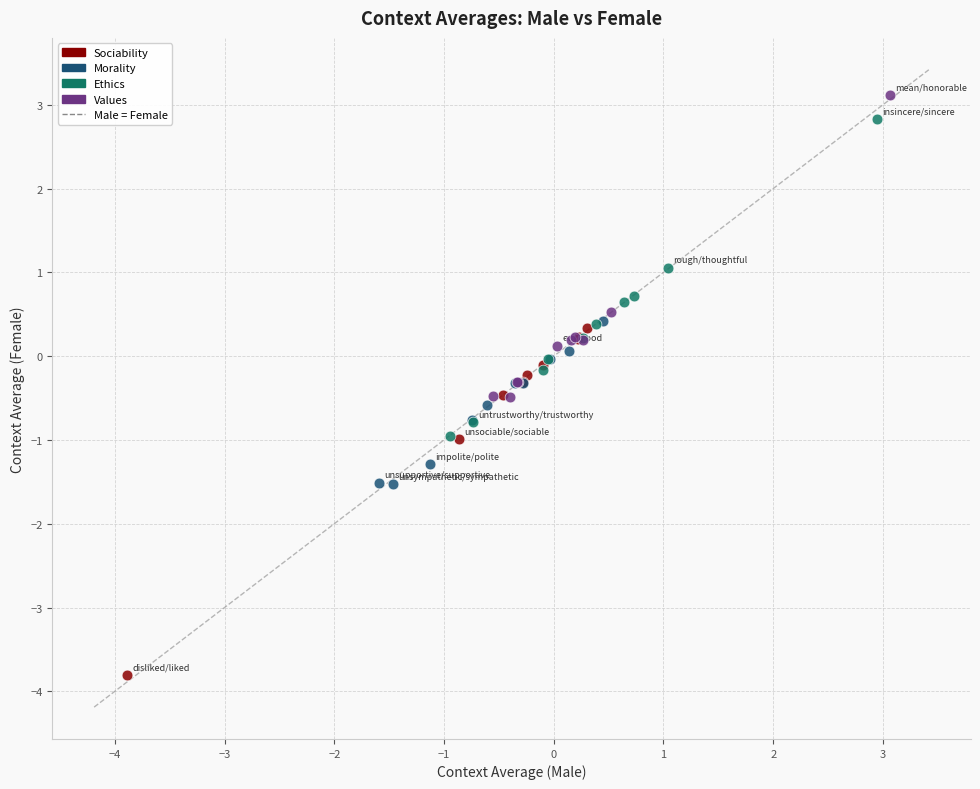

Which series contains the lowest Y value?

Sociability